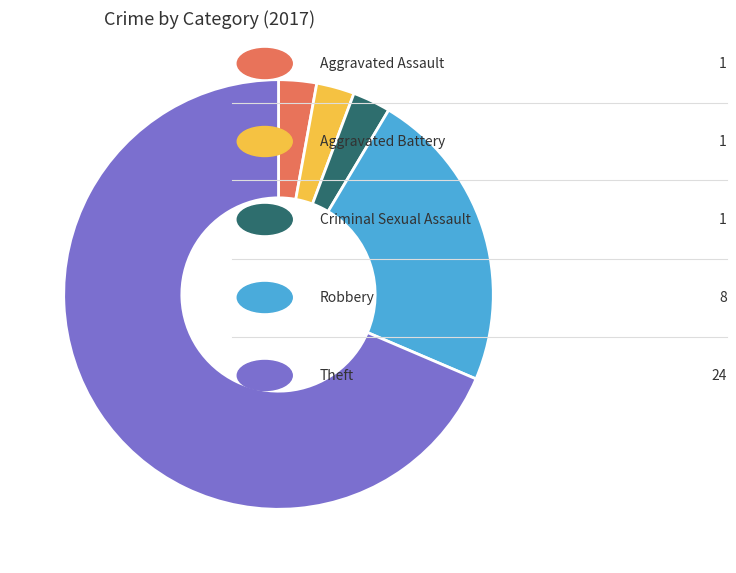

Is there a majority slice in this chart?

Yes